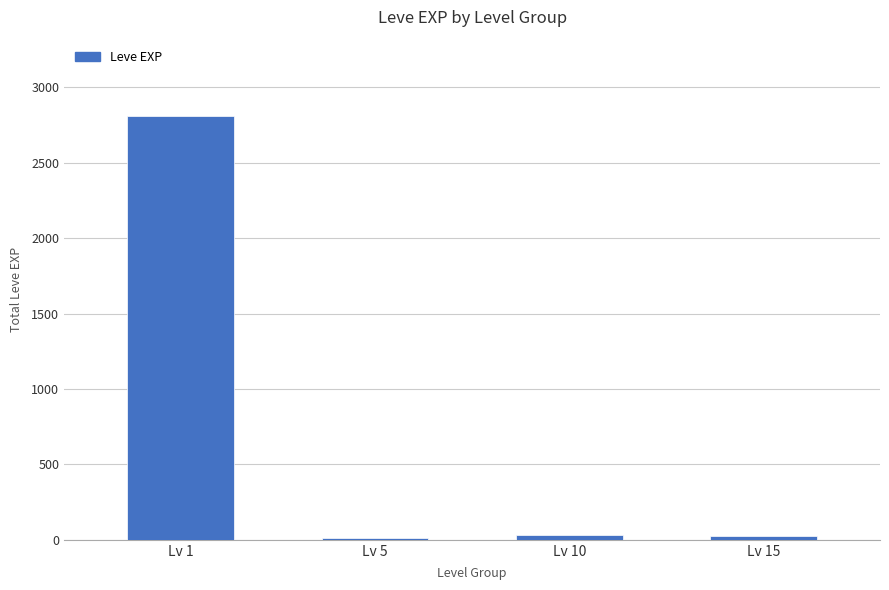

The value at Lv 1 is 2811. True or false?

True